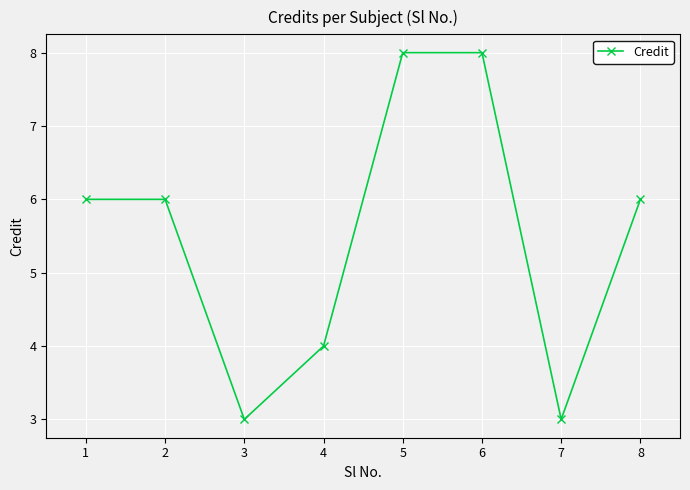

What is the greatest value displayed?

8